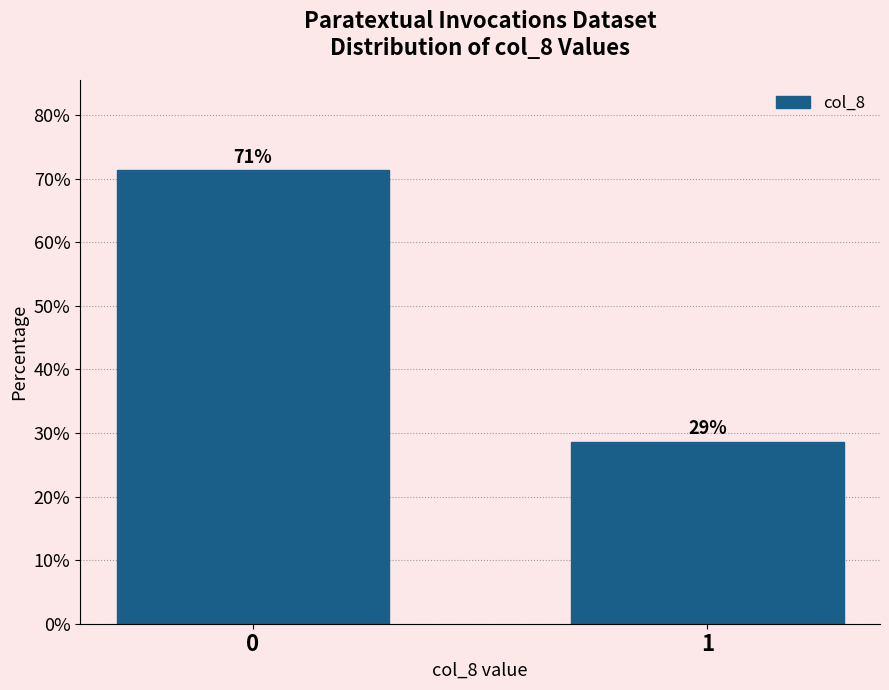

What is the smallest value displayed?

28.7